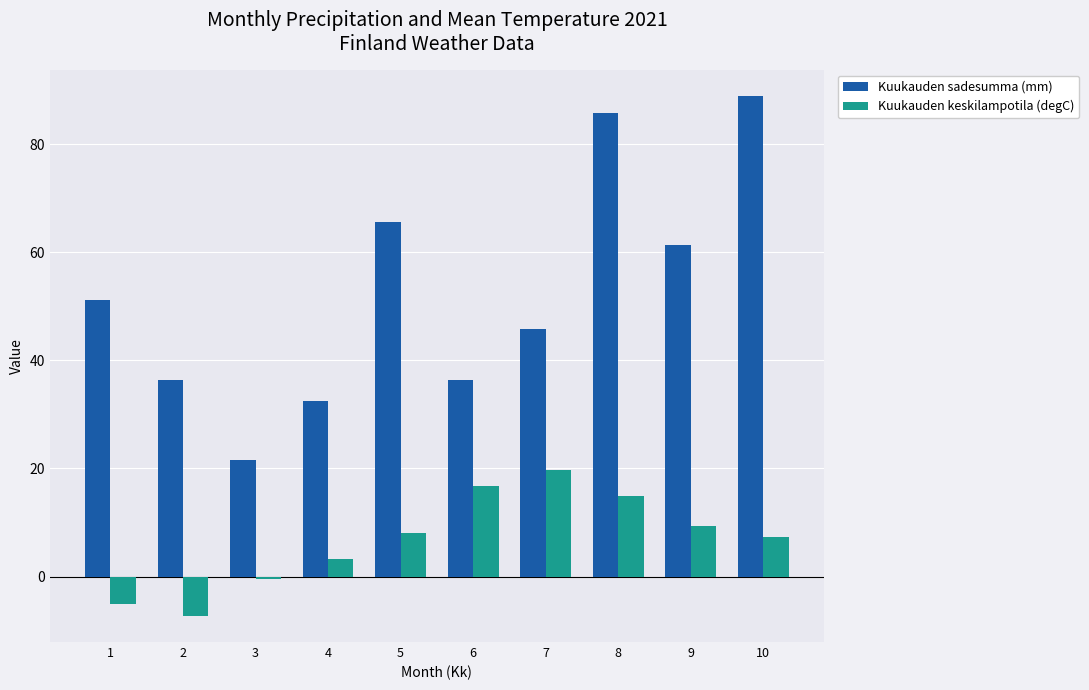

What is the value of the Kuukauden sadesumma (mm) bar at the 4th from the left?

32.4